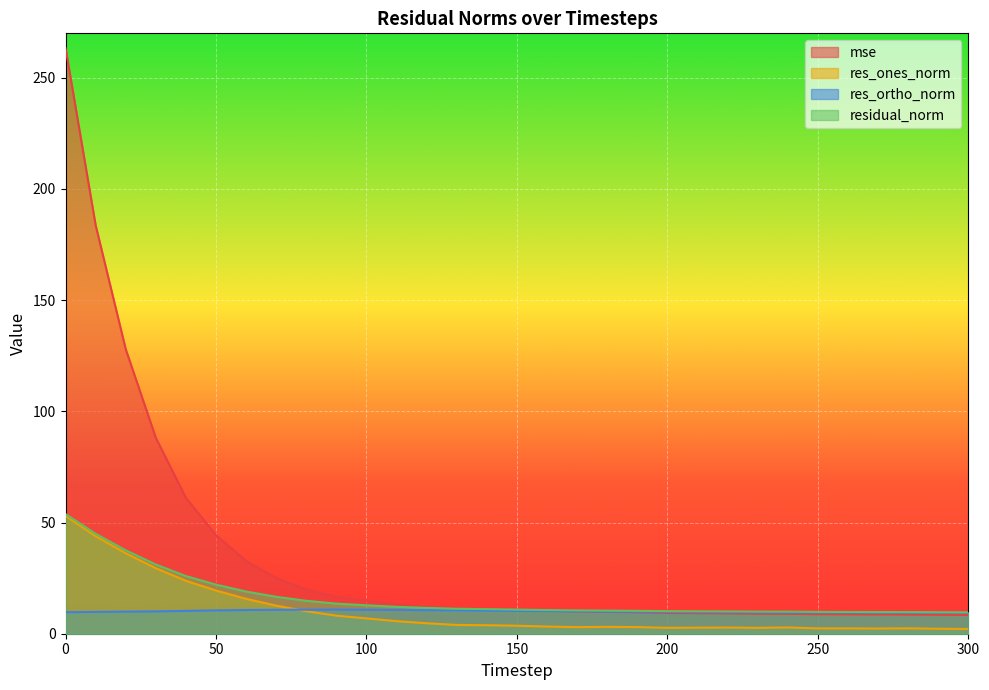

The mse series shows 9.6 at 190. True or false?

True